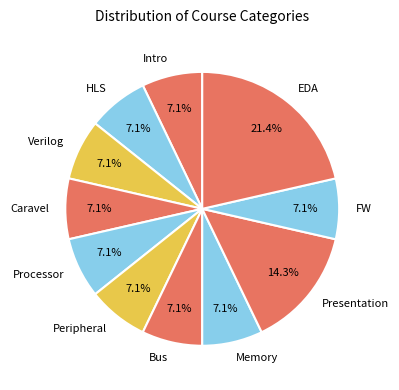

Combined, do Processor and Presentation account for over 50%?

No